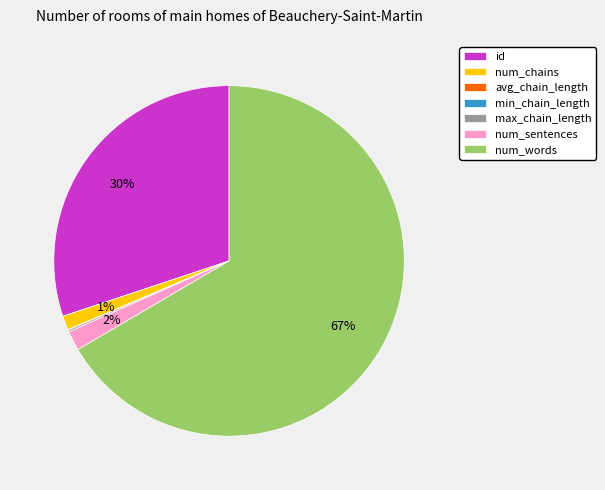

Which slice is the largest?

num_words